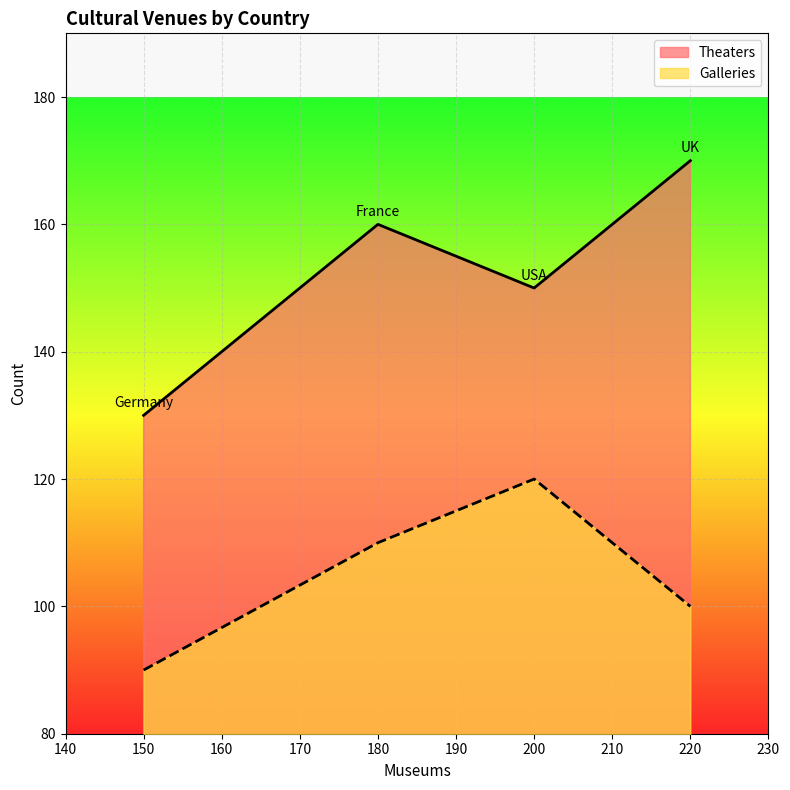

The Galleries series shows 90 at 150. True or false?

True